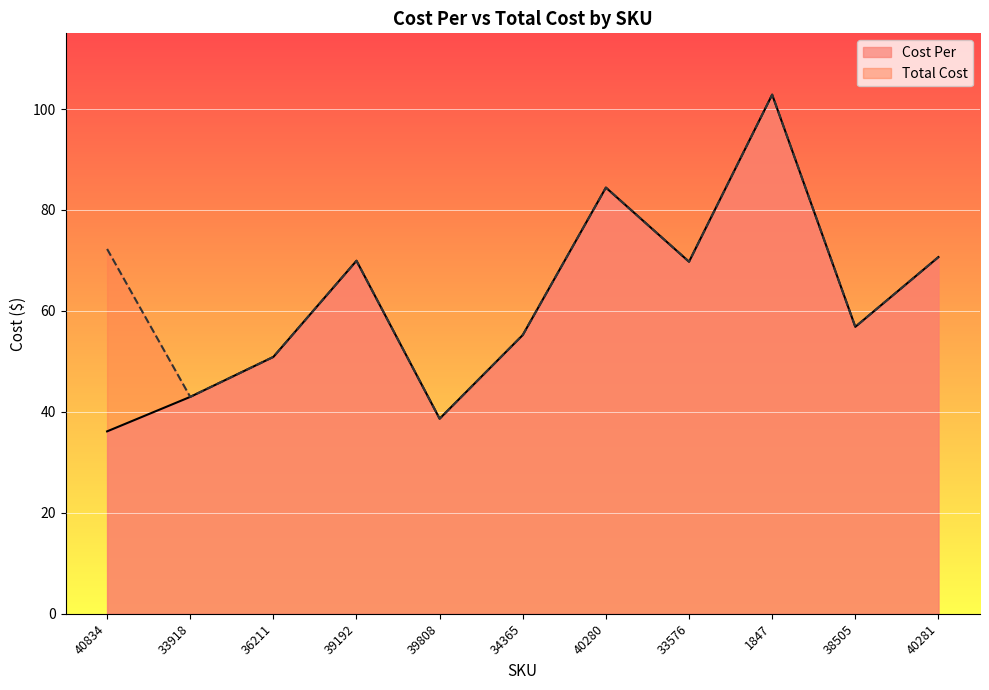

True or false: Total Cost and Cost Per intersect in this chart.

False